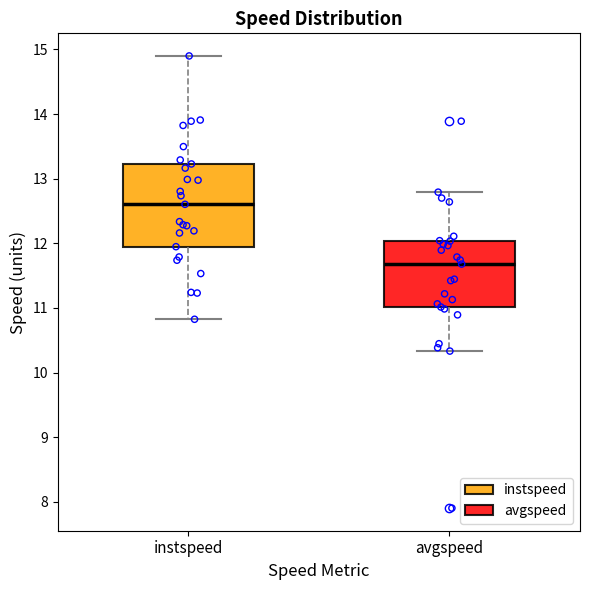

Reading left to right, transcribe this box plot: for each box, give where its median line is, the range the box spans, and where its two whiskers end, as read against the y-axis. The values are not printed on the chart, so give them approximately, as read against the axis.

instspeed: median 12.6, box 11.9 to 13.2, whiskers 10.8 to 14.9
avgspeed: median 11.7, box 11.0 to 12.0, whiskers 10.3 to 12.8